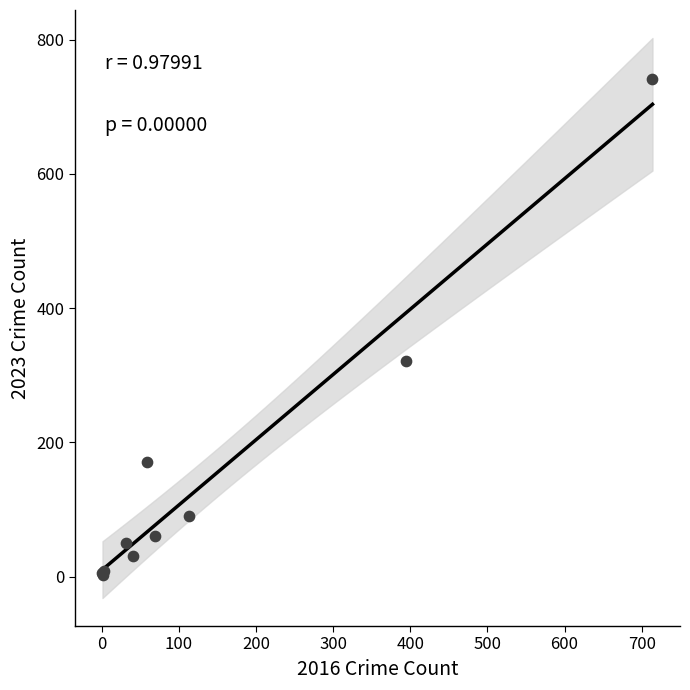

What Y value in the scatter plot is closest to 372?

321